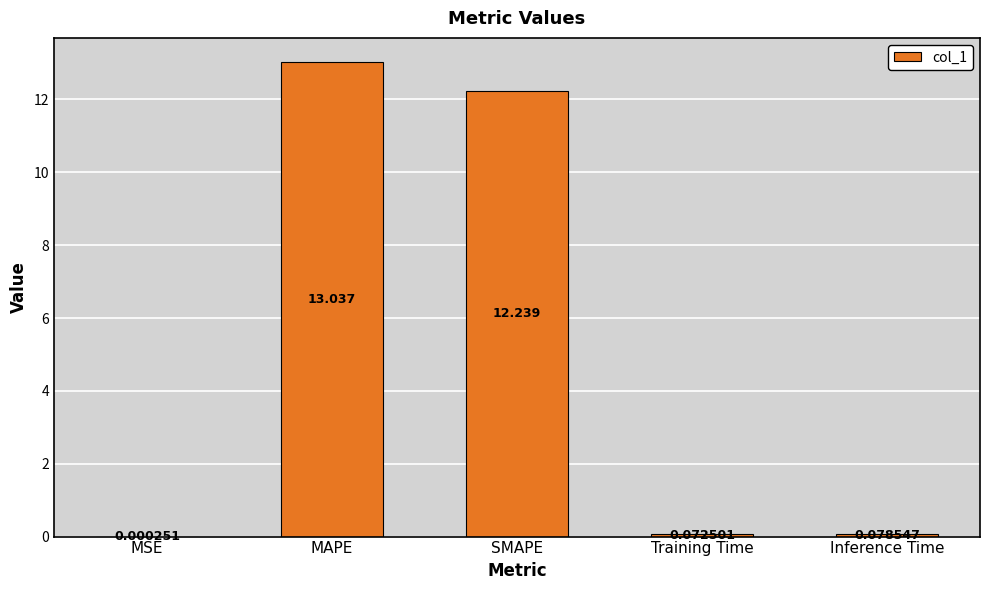

Which category has the highest value across all series?

MAPE